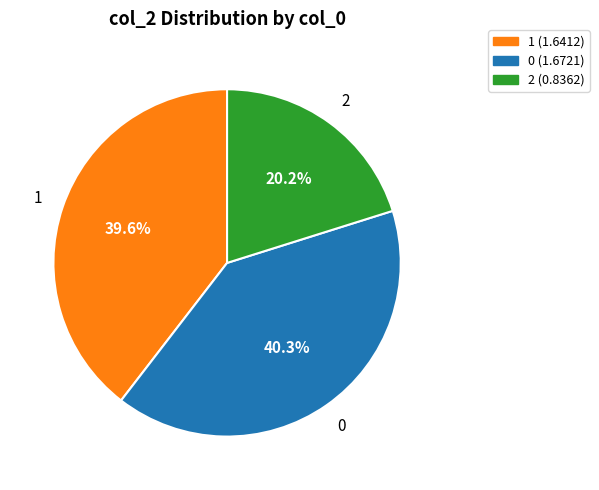

Does 0 represent more than half of the total?

No